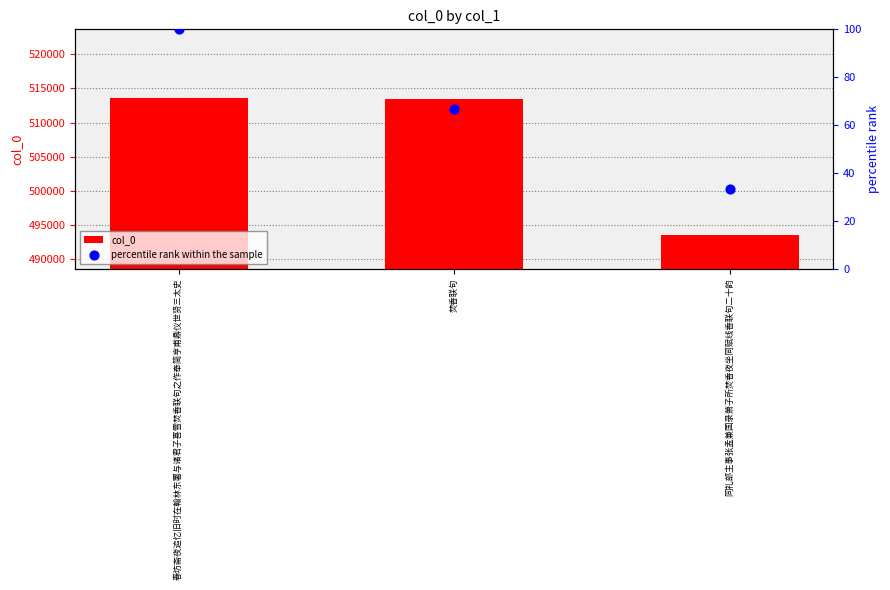

Which series has the widest spread of Y values?

col_0